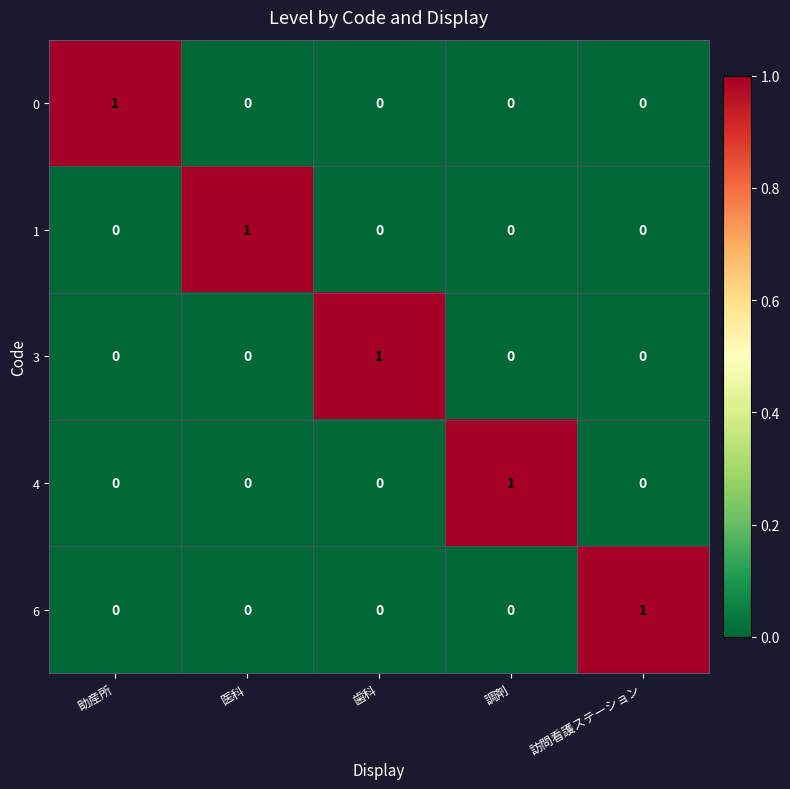

How many categories are shown in the chart?

5